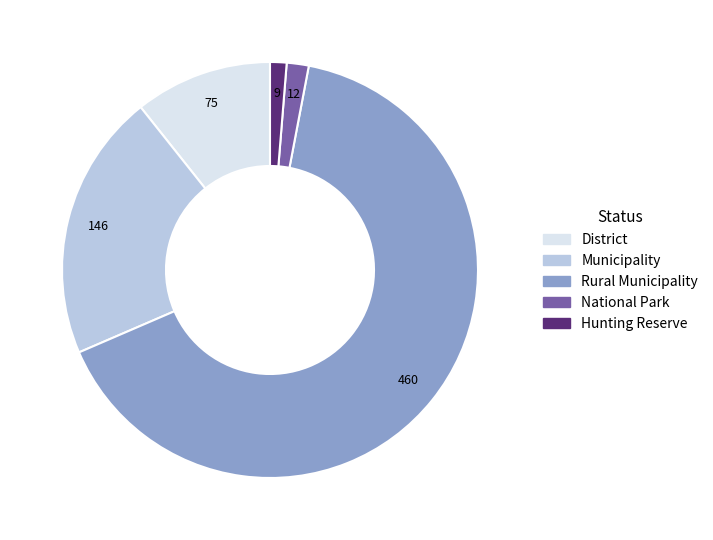

Is there any slice that represents more than half of the pie?

Yes